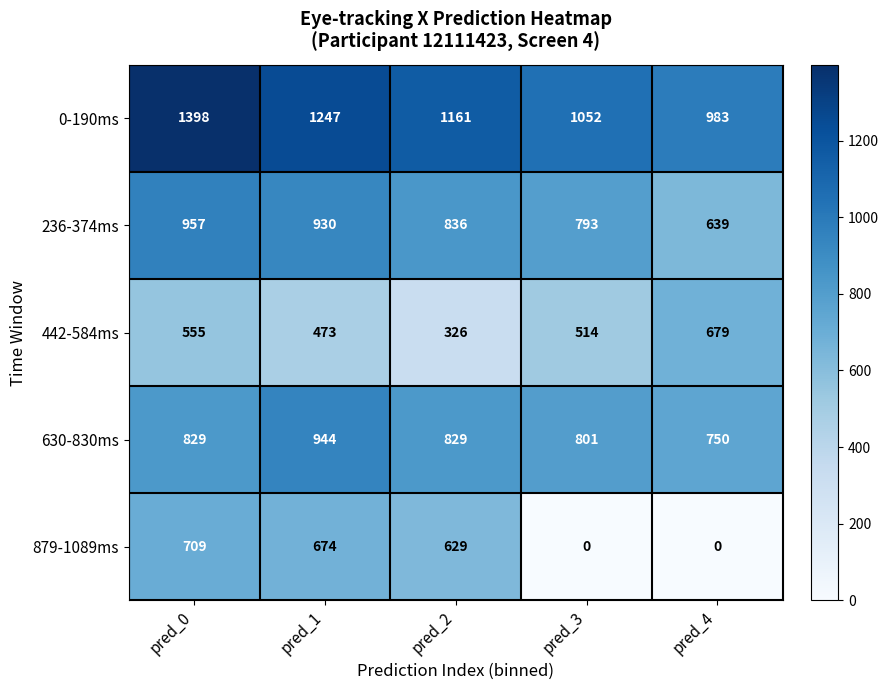

How many values in the 879-1089ms series are below 629?

2